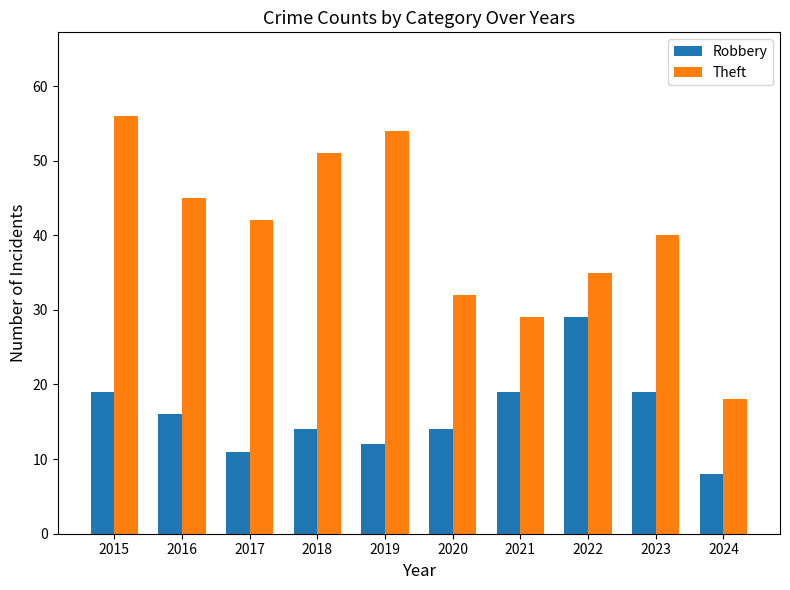

At which label does Theft first exceed 42?

2015